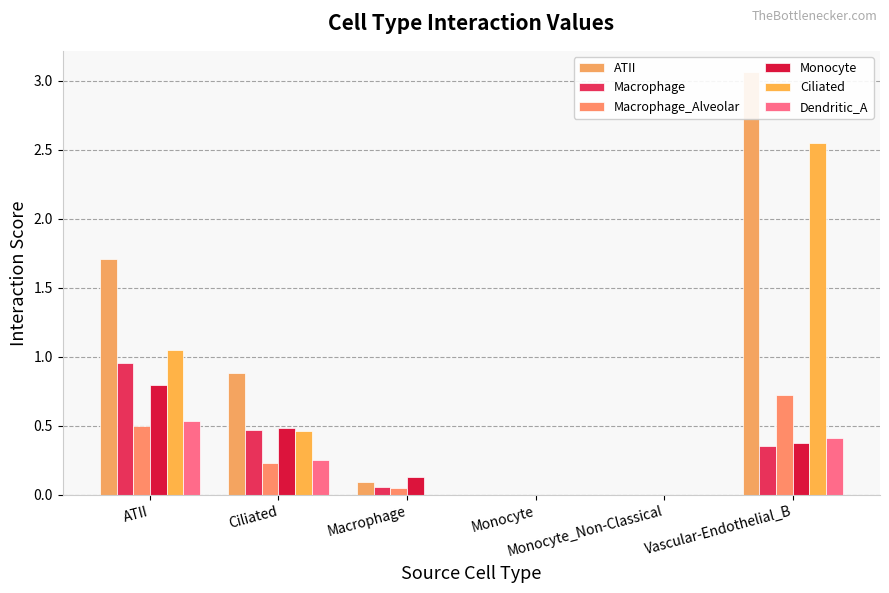

At which category is the sum across all series the highest?

Vascular-Endothelial_B